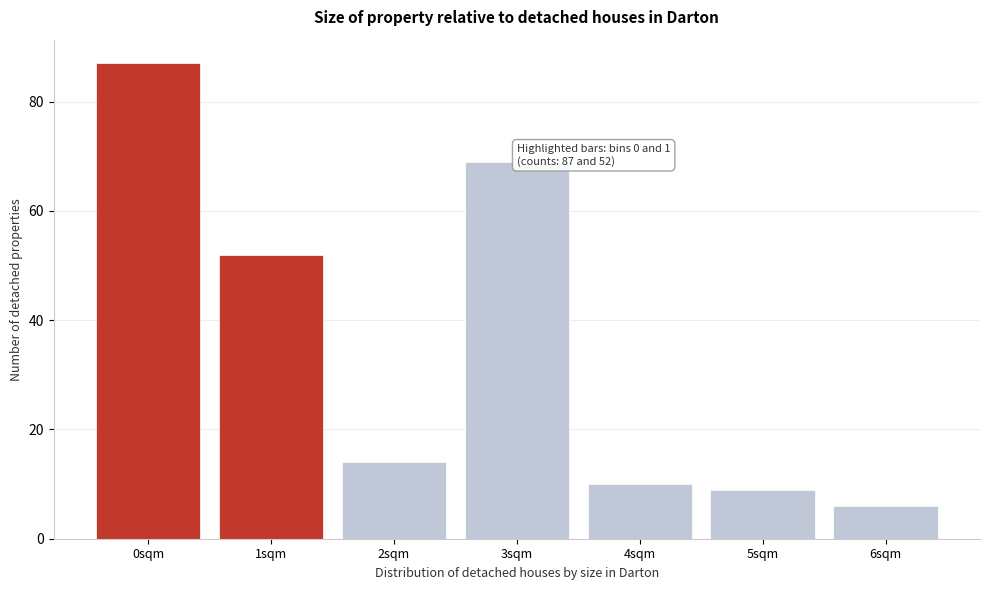

Reading left to right, transcribe all the data shown in this chart.

87	52	14	69	10	9	6